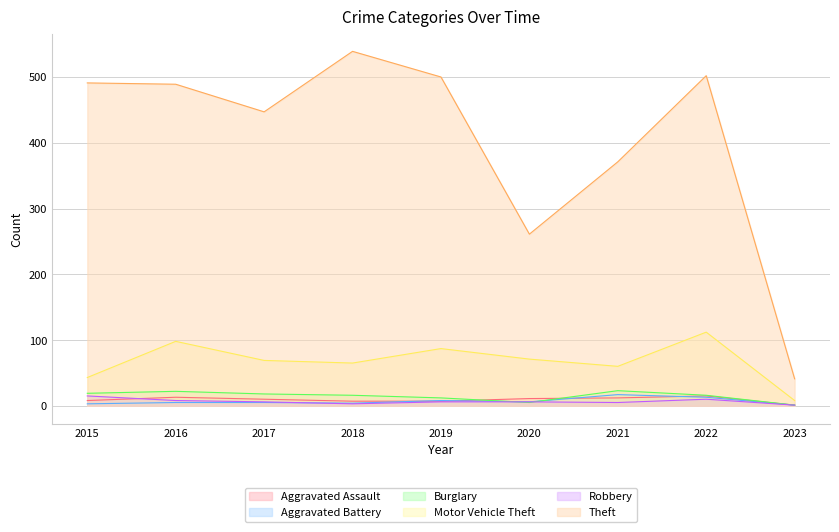

Does the chart display data point markers on the line(s)?

No